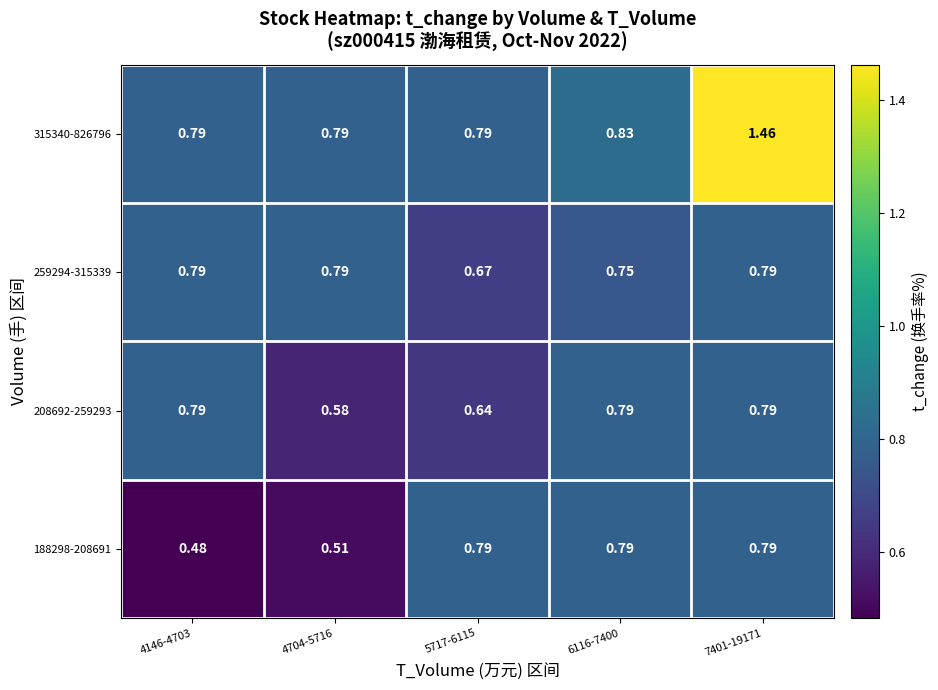

Is the value of 259294-315339 at 6116-7400 greater than the value of 315340-826796 at 7401-19171?

No